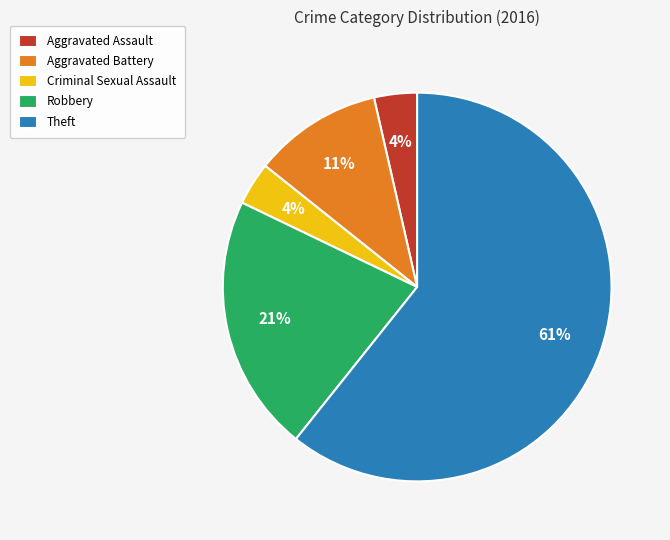

To the nearest percent, what percentage of the pie is Aggravated Battery?

11%